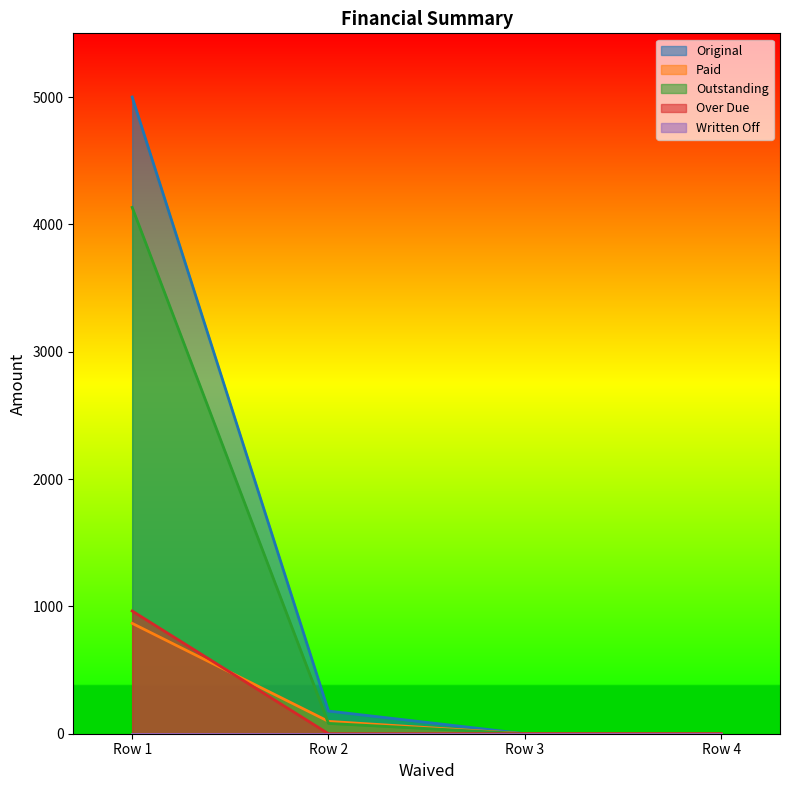

What is the value of the Paid point at the 1st from the left?

866.8